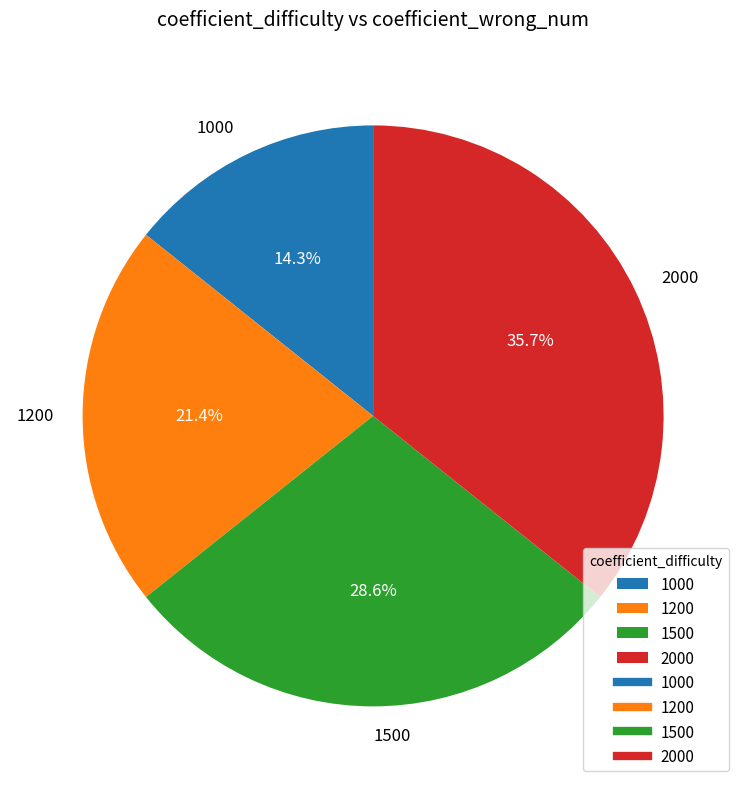

True or false: 2000 accounts for 36% of the total.

True